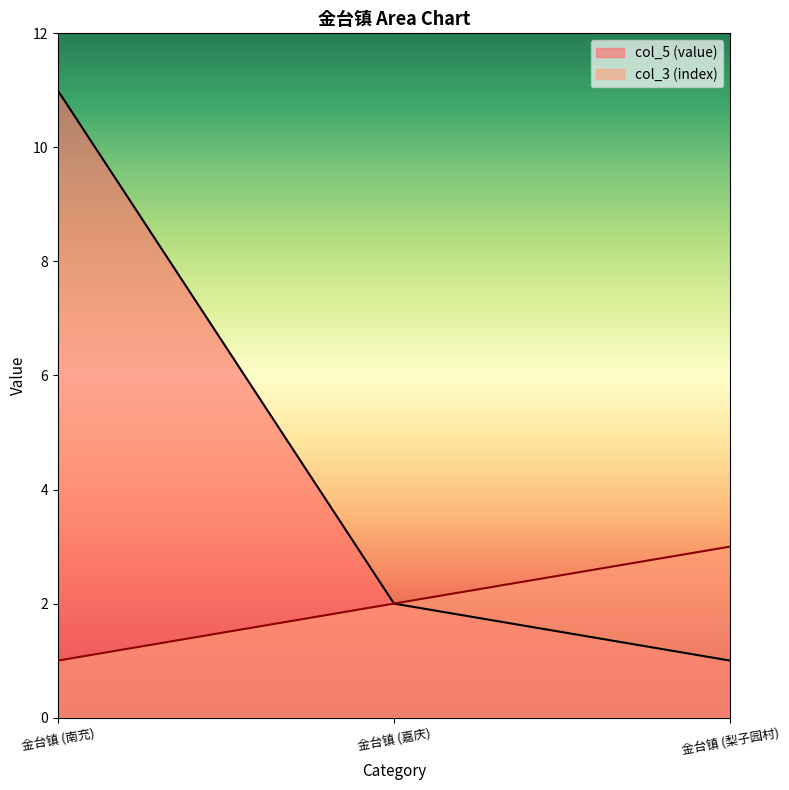

At how many categories does at least one series exceed 1?

3